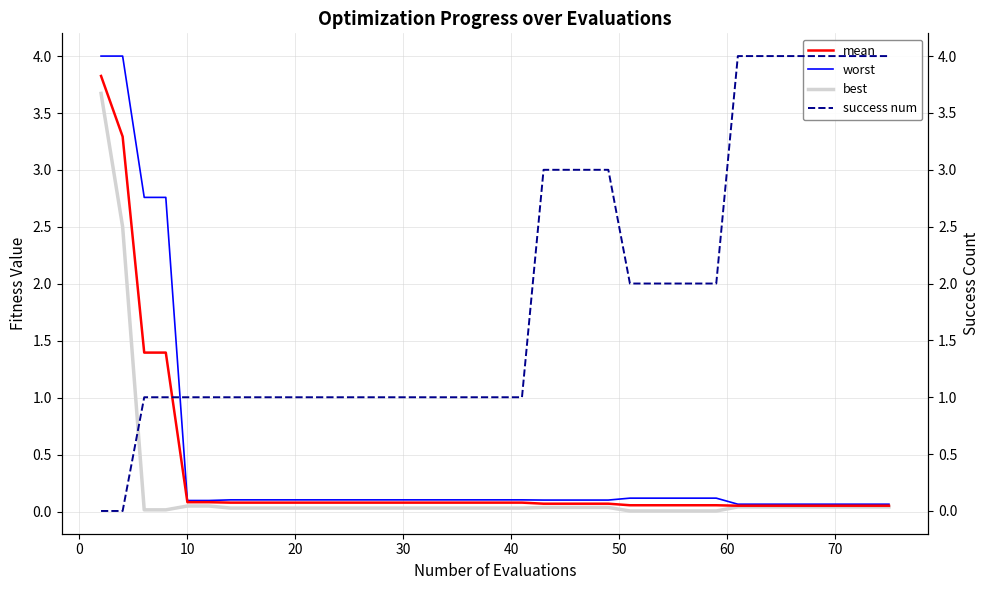

What is the highest value of the best series?

3.7